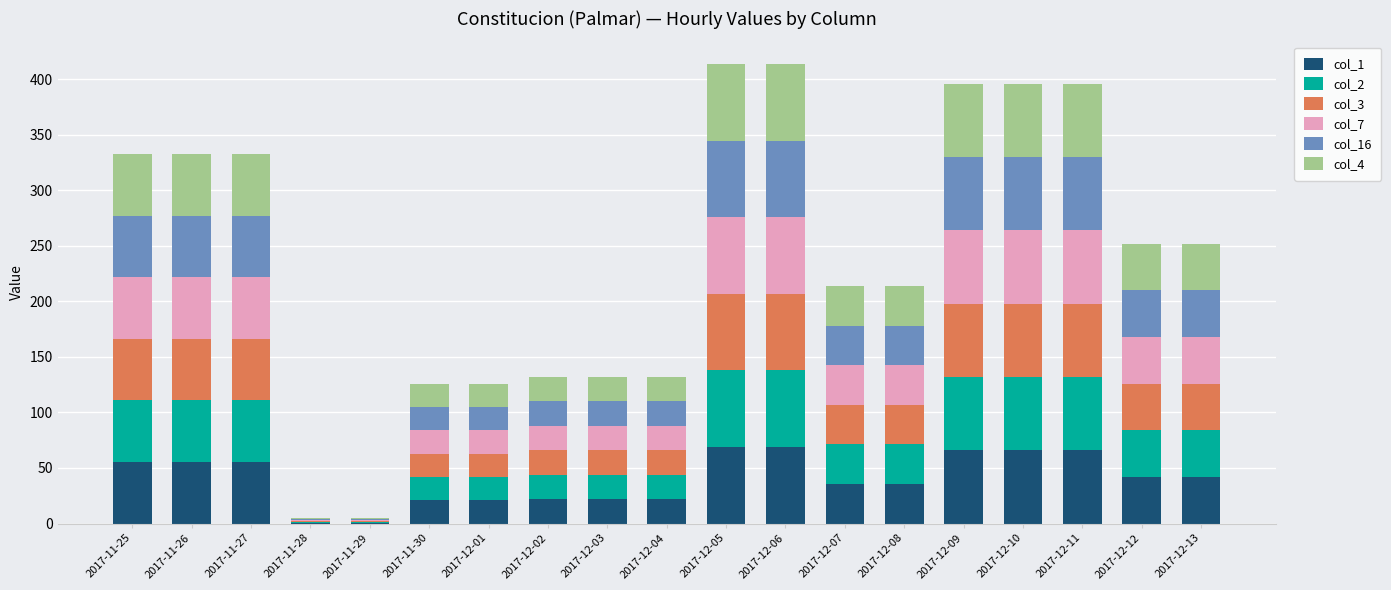

What is the total value across all series at 2017-11-27?

332.4